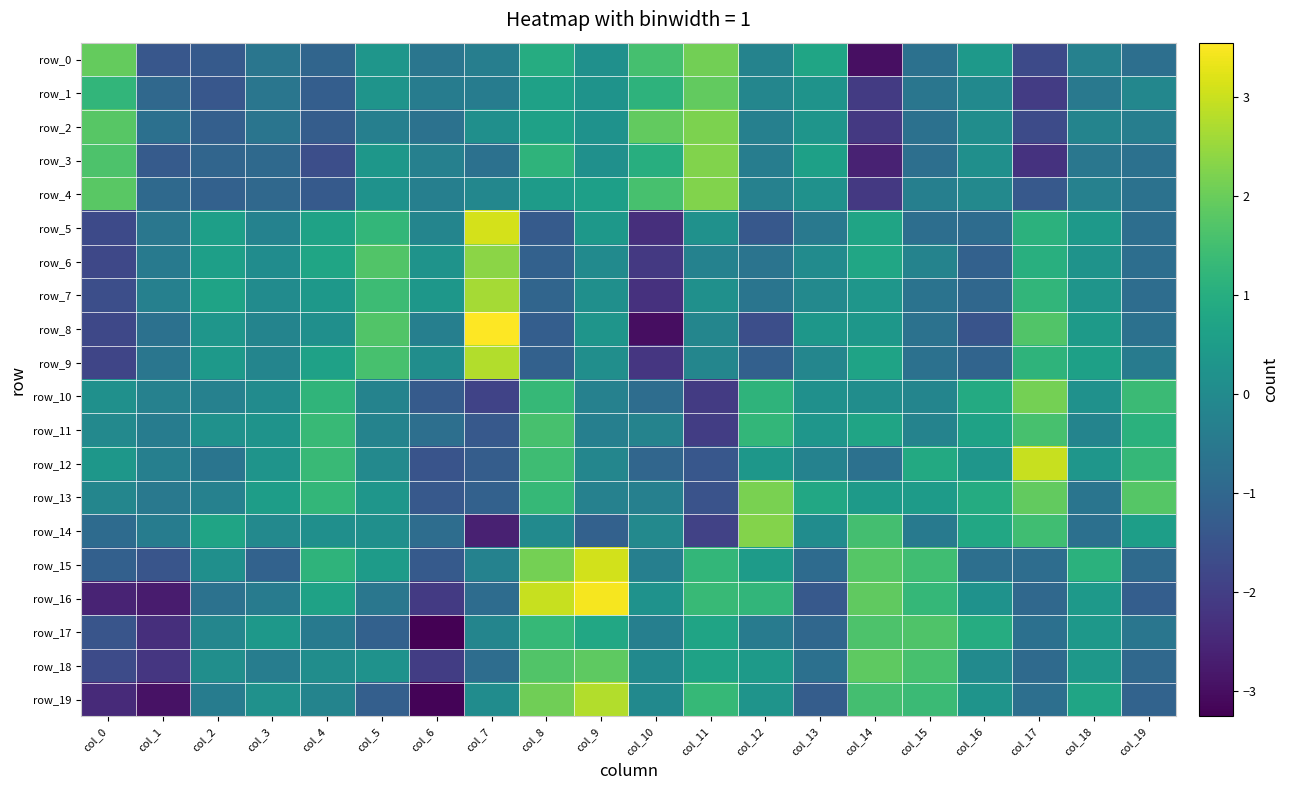

Which series has the largest range (max minus min)?

row_8